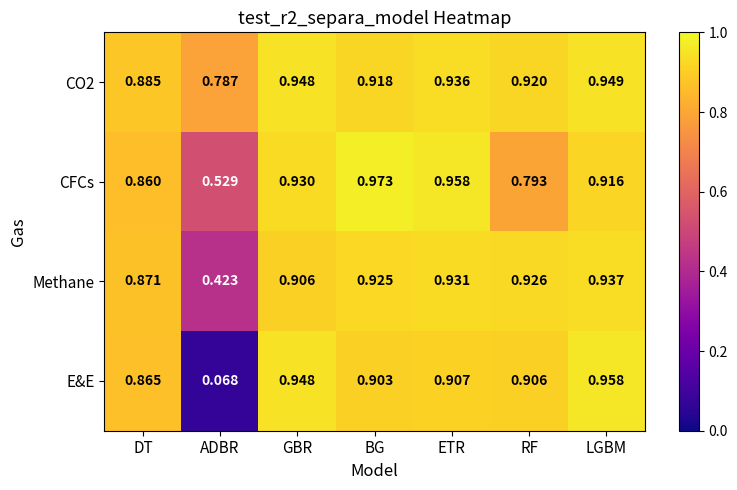

Between GBR and ETR, which series saw the biggest shift?

E&E